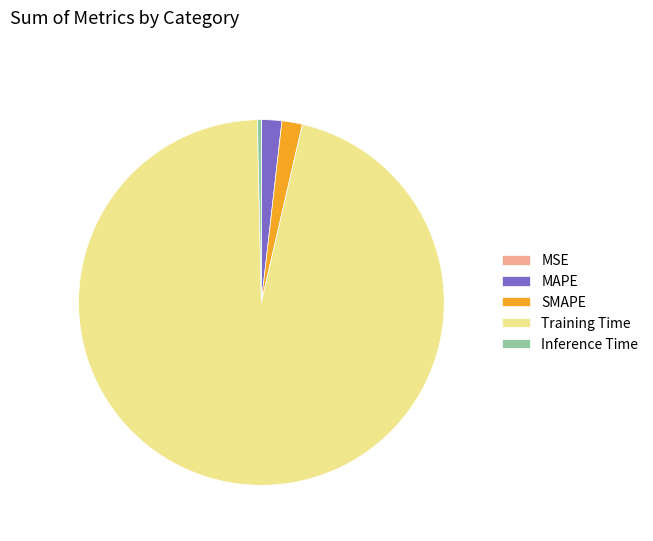

The MAPE slice represents 2% of the pie. True or false?

True